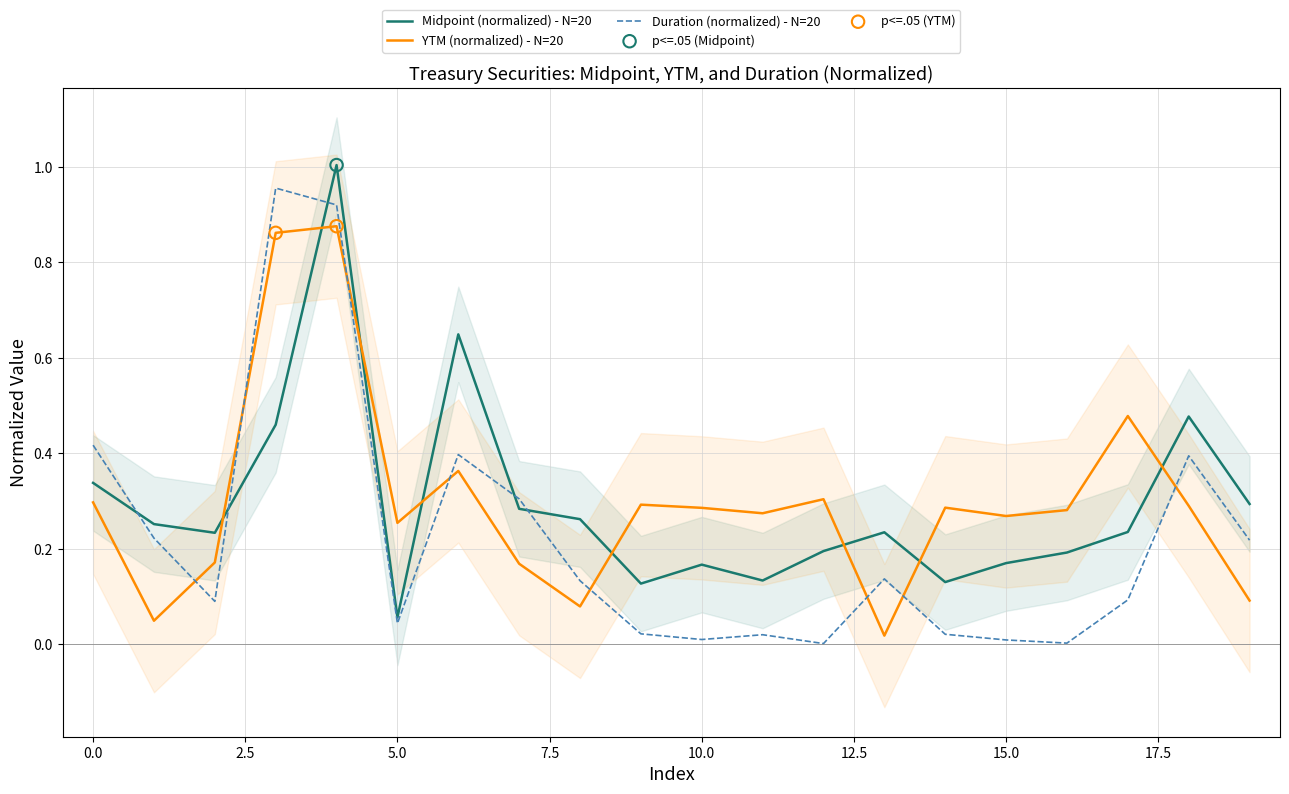

Is the value of Midpoint at 17 greater than the value of YTM at 17?

No